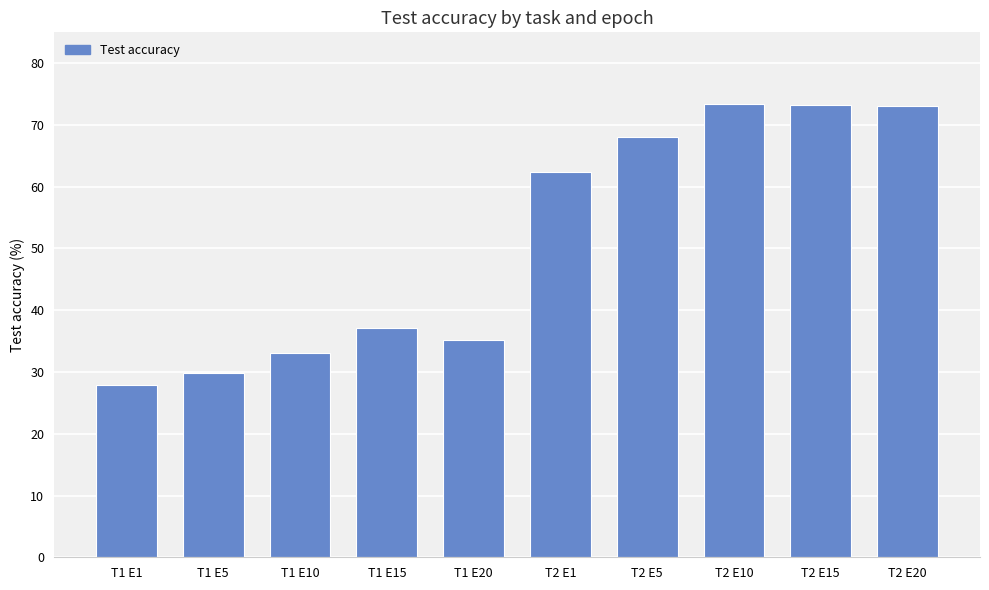

Between T2 E1 and T2 E20, which is larger?

T2 E20